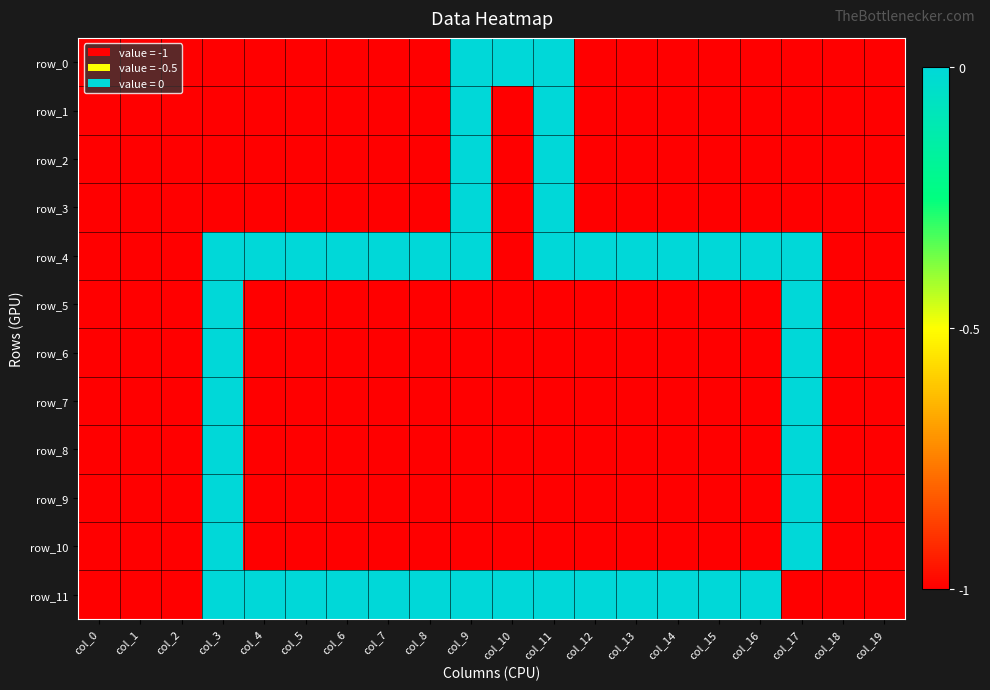

Reading left to right, list all the values displayed in this chart.

row_0: -1	-1	-1	-1	-1	-1	-1	-1	-1	0	0	0	-1	-1	-1	-1	-1	-1	-1	-1
row_1: -1	-1	-1	-1	-1	-1	-1	-1	-1	0	-1	0	-1	-1	-1	-1	-1	-1	-1	-1
row_2: -1	-1	-1	-1	-1	-1	-1	-1	-1	0	-1	0	-1	-1	-1	-1	-1	-1	-1	-1
row_3: -1	-1	-1	-1	-1	-1	-1	-1	-1	0	-1	0	-1	-1	-1	-1	-1	-1	-1	-1
row_4: -1	-1	-1	0	0	0	0	0	0	0	-1	0	0	0	0	0	0	0	-1	-1
row_5: -1	-1	-1	0	-1	-1	-1	-1	-1	-1	-1	-1	-1	-1	-1	-1	-1	0	-1	-1
row_6: -1	-1	-1	0	-1	-1	-1	-1	-1	-1	-1	-1	-1	-1	-1	-1	-1	0	-1	-1
row_7: -1	-1	-1	0	-1	-1	-1	-1	-1	-1	-1	-1	-1	-1	-1	-1	-1	0	-1	-1
row_8: -1	-1	-1	0	-1	-1	-1	-1	-1	-1	-1	-1	-1	-1	-1	-1	-1	0	-1	-1
row_9: -1	-1	-1	0	-1	-1	-1	-1	-1	-1	-1	-1	-1	-1	-1	-1	-1	0	-1	-1
row_10: -1	-1	-1	0	-1	-1	-1	-1	-1	-1	-1	-1	-1	-1	-1	-1	-1	0	-1	-1
row_11: -1	-1	-1	0	0	0	0	0	0	0	0	0	0	0	0	0	0	-1	-1	-1